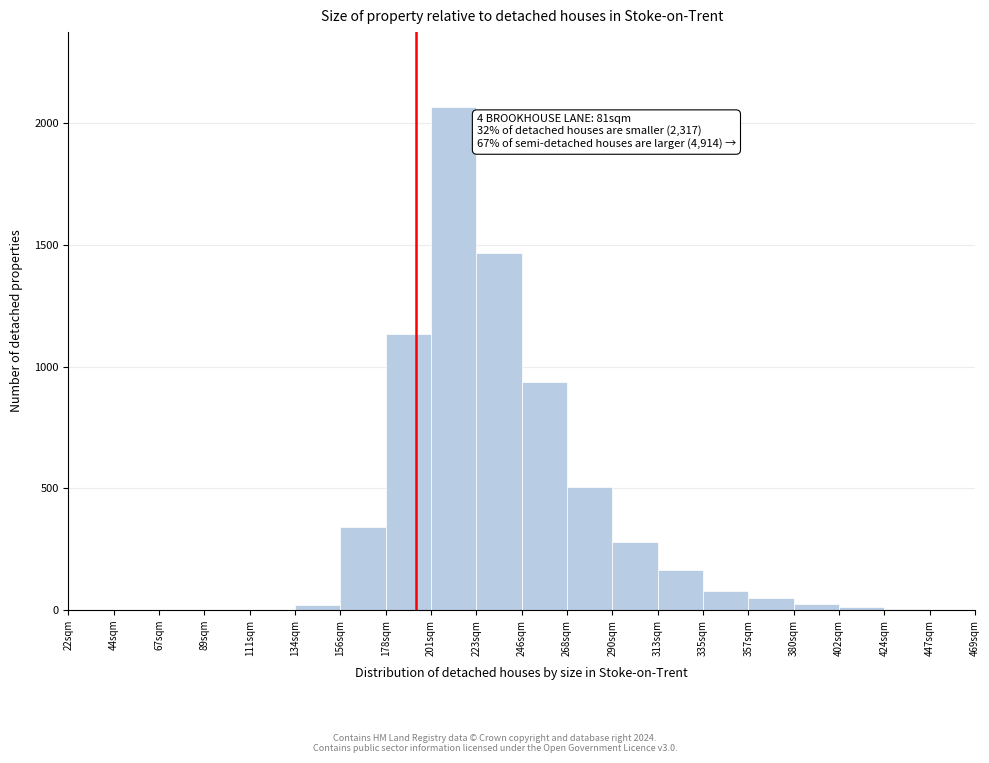

Which range on the x-axis has the tallest bar?

200 to 225